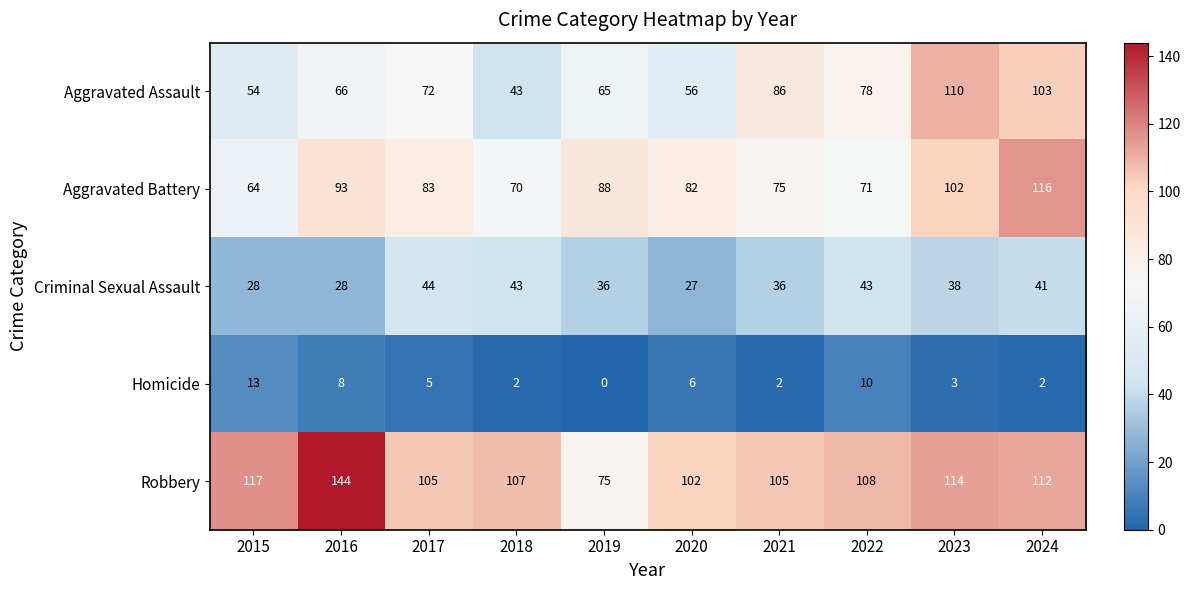

At which category is the sum across all series the highest?

2024